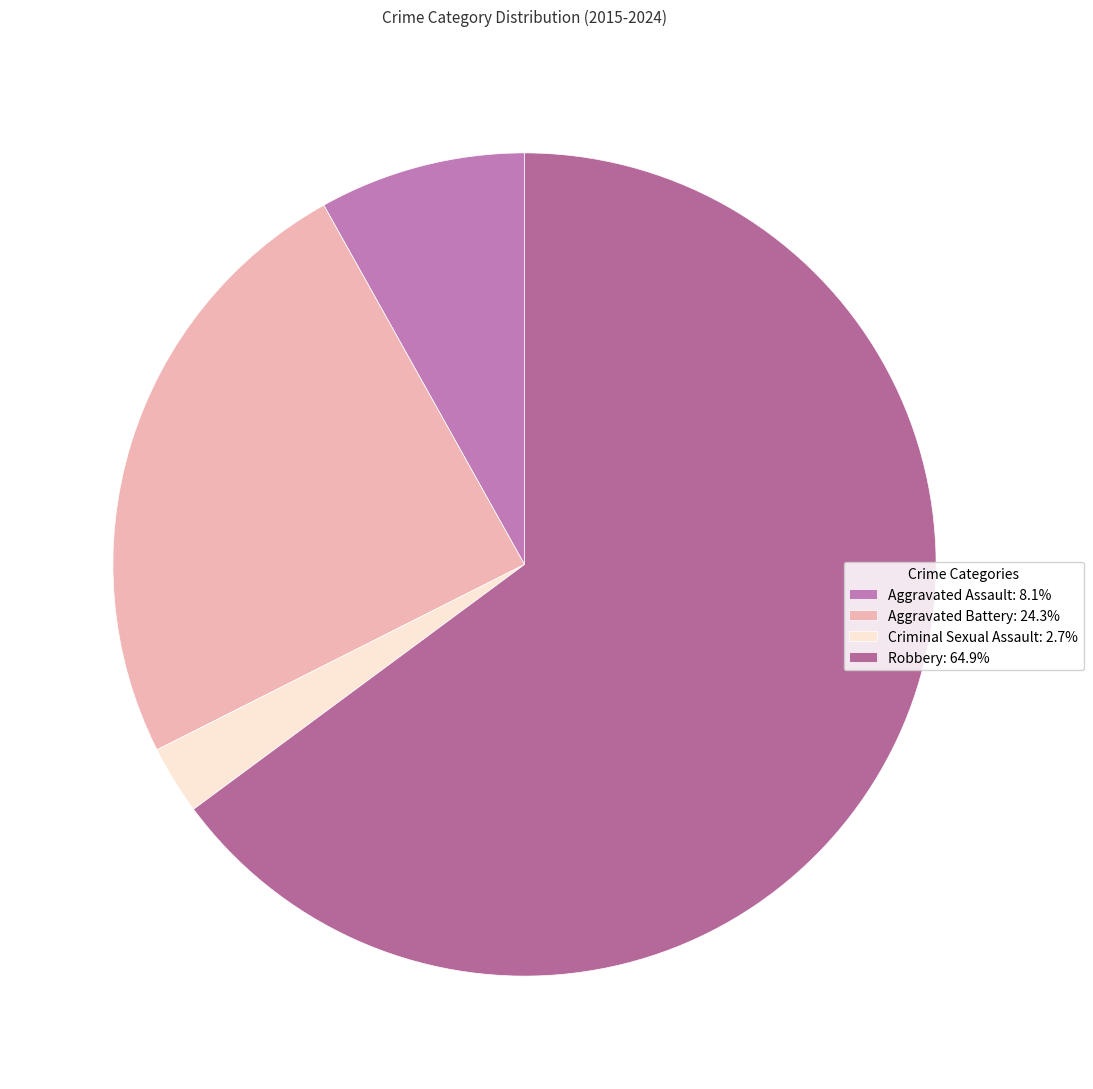

To the nearest percent, what percentage of the pie is Robbery?

65%